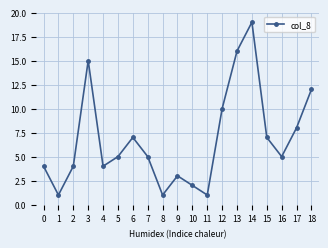

How many lines are shown in the chart?

1